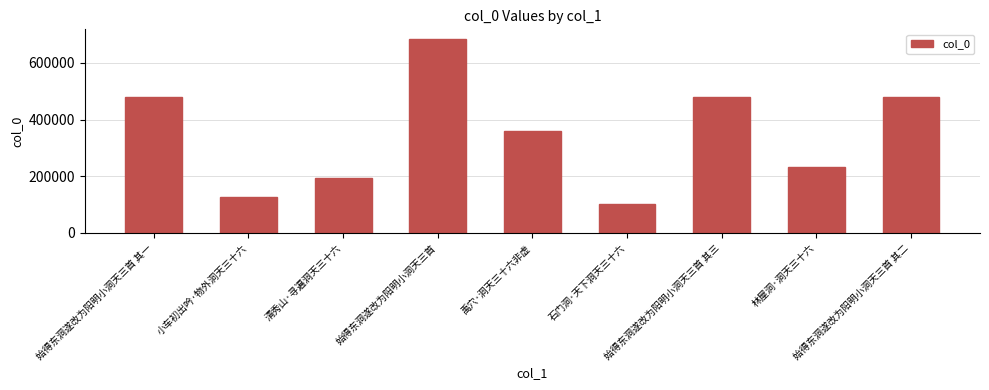

Which label corresponds to the smallest value in the chart?

石门洞·天下洞天三十六